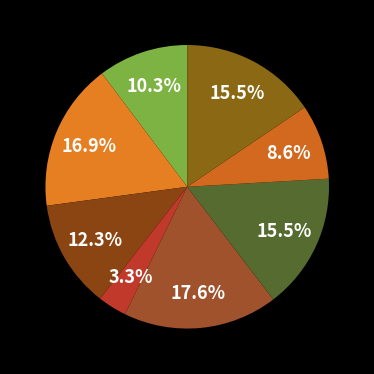

How many segments does this pie chart have?

8